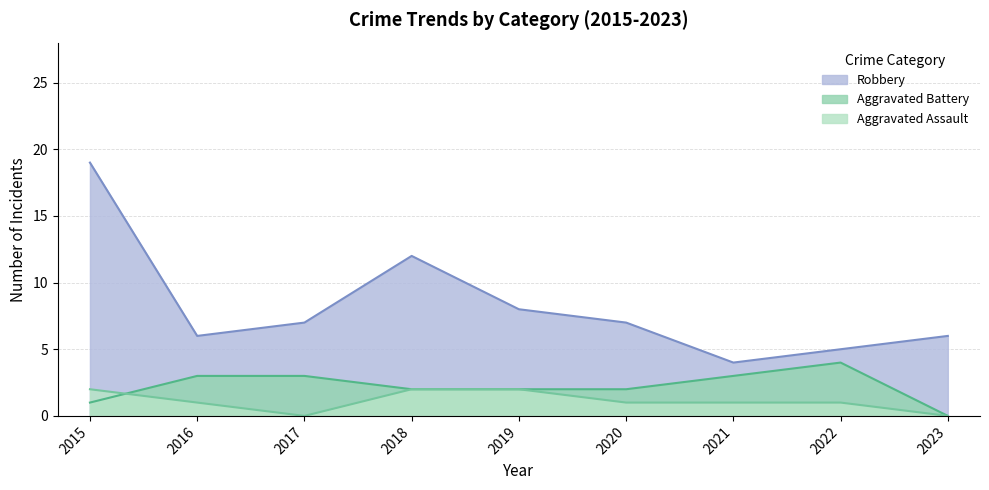

At how many categories does at least one series exceed 7?

3